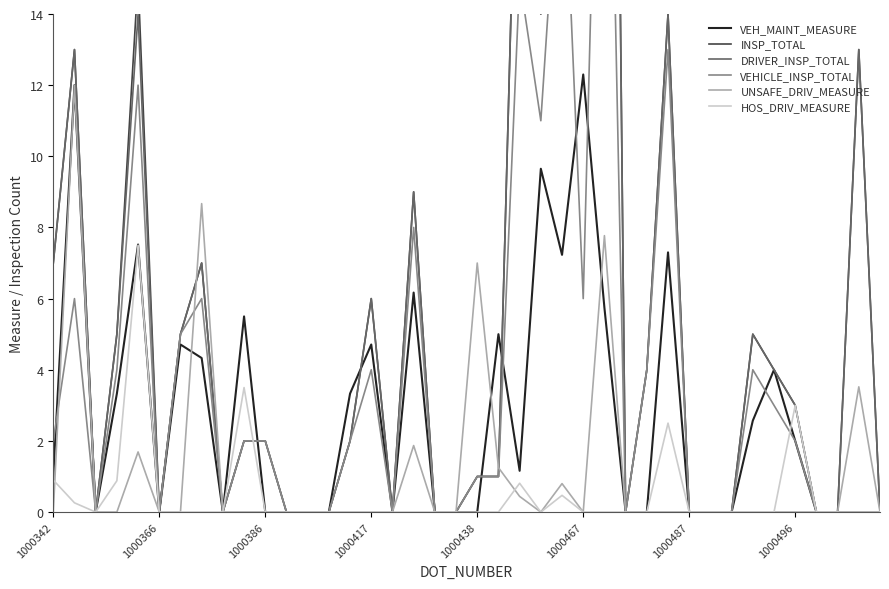

What is the sum of all VEHICLE_INSP_TOTAL values?

162.0